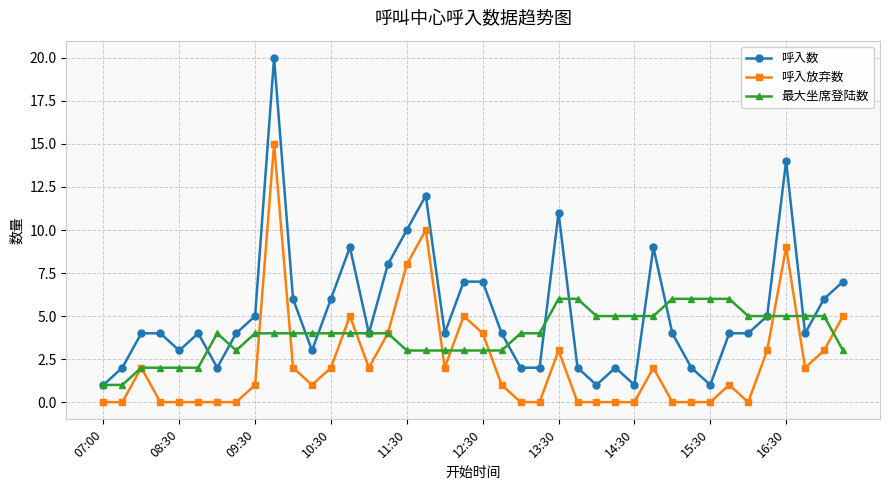

Rank the series by their maximum value, from lowest to highest.

最大坐席登陆数, 呼入放弃数, 呼入数